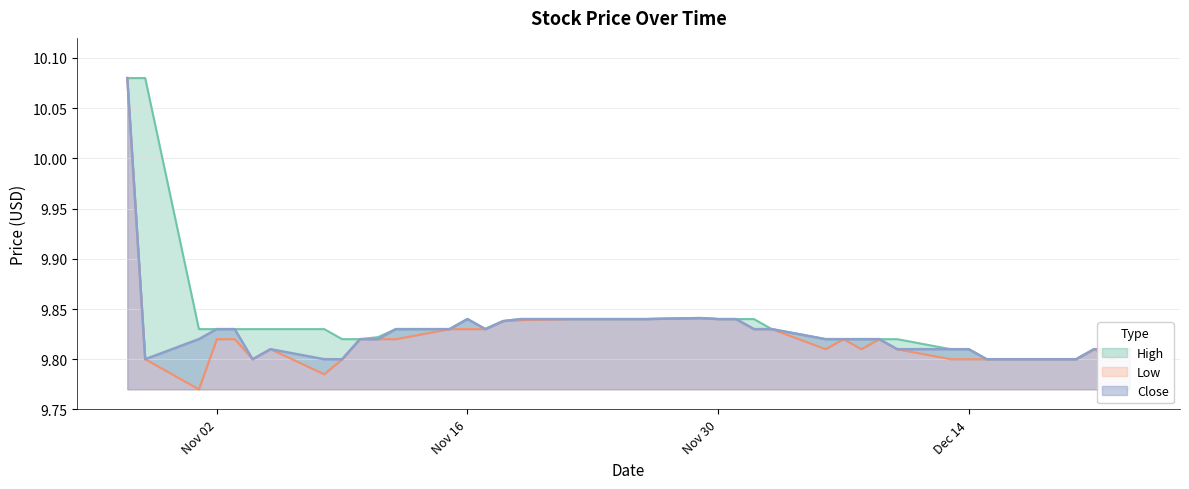

True or false: High has a value of 9.8 at 2021-11-22.

True